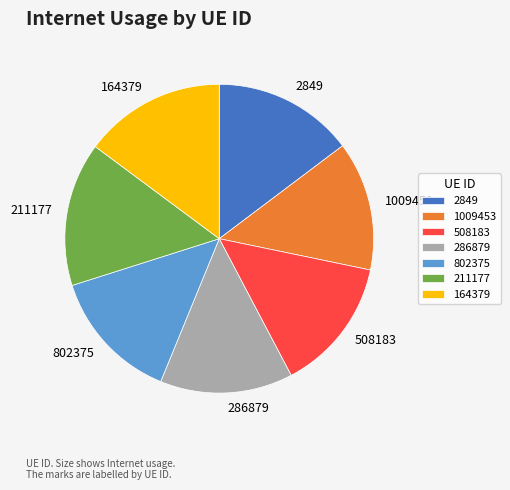

Is the sum of 802375 and 508183 greater than half?

No